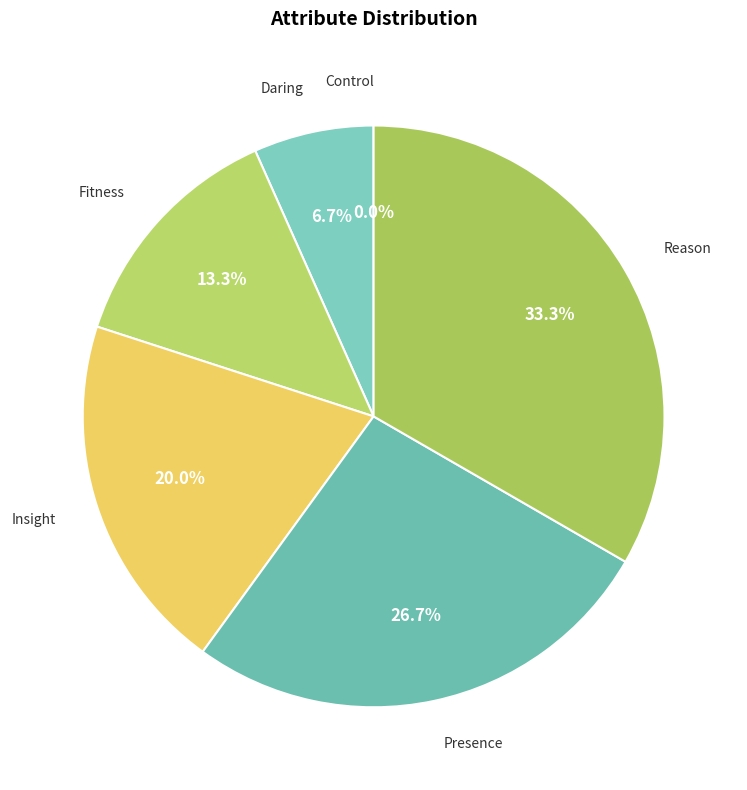

Is Presence the majority of the pie?

No